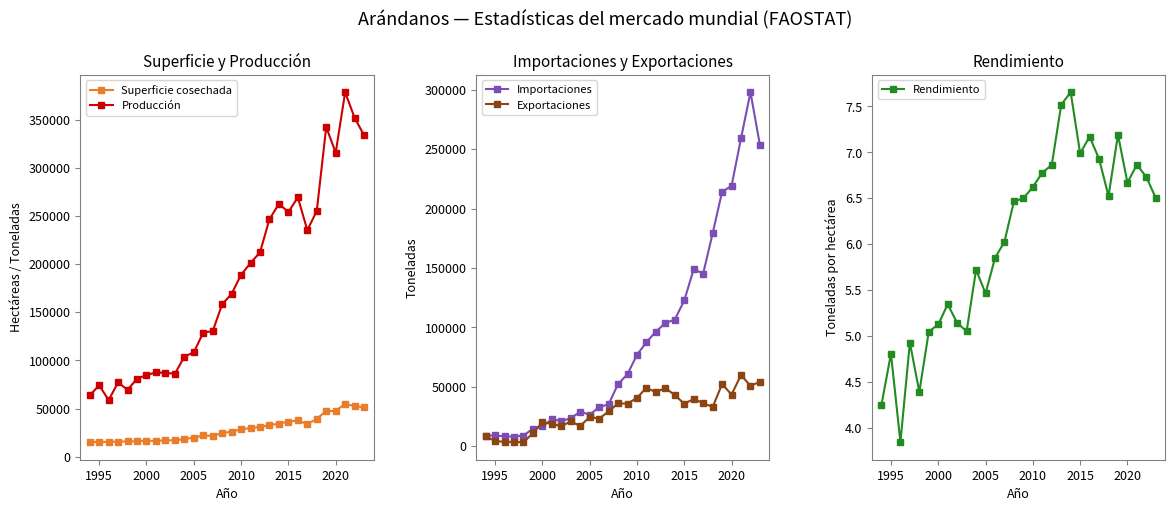

How many data points does each series have?

30